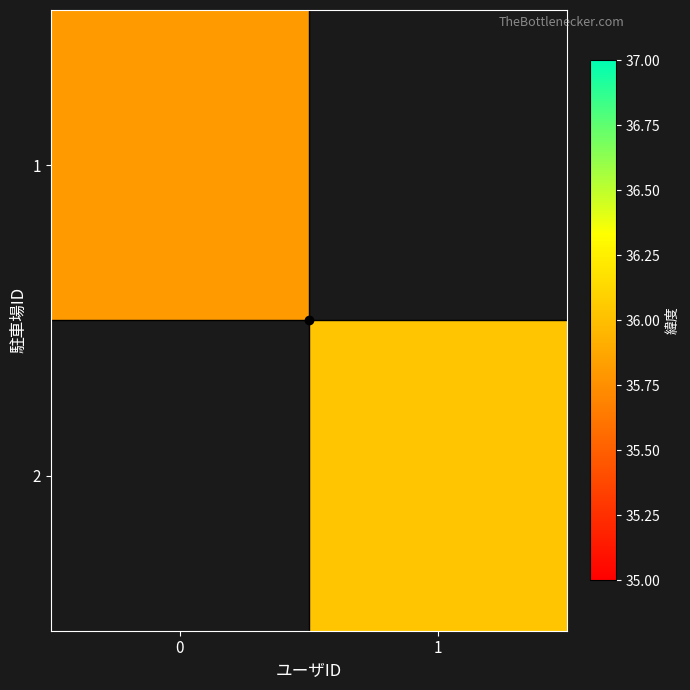

How many series are shown in this chart?

2